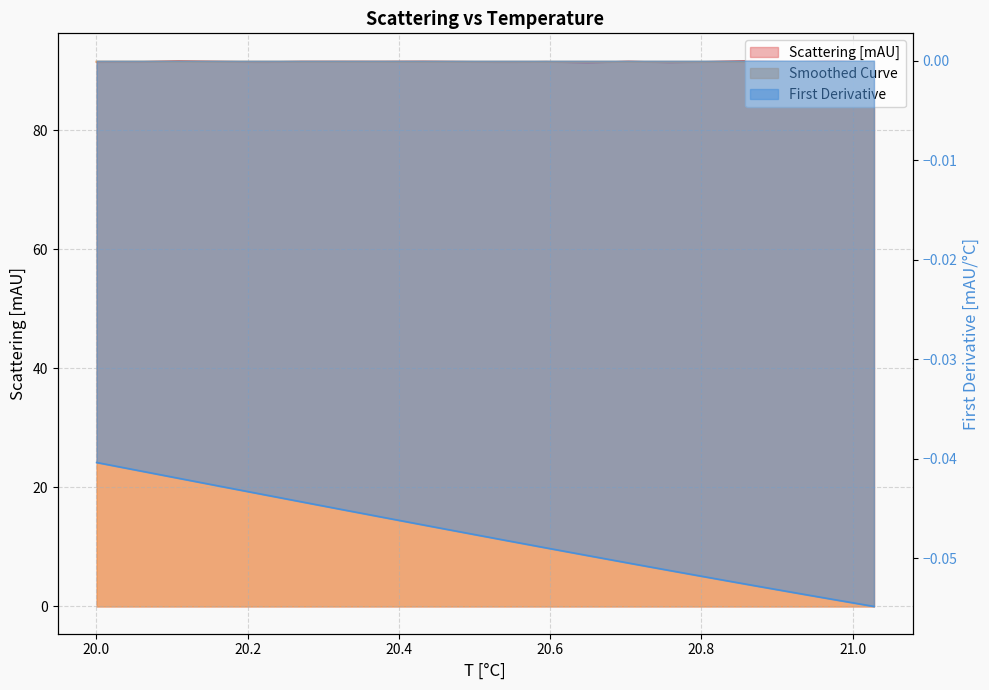

Between 20.054473876953125 and 20.2167911529541, which series saw the biggest shift?

Scattering [mAU]